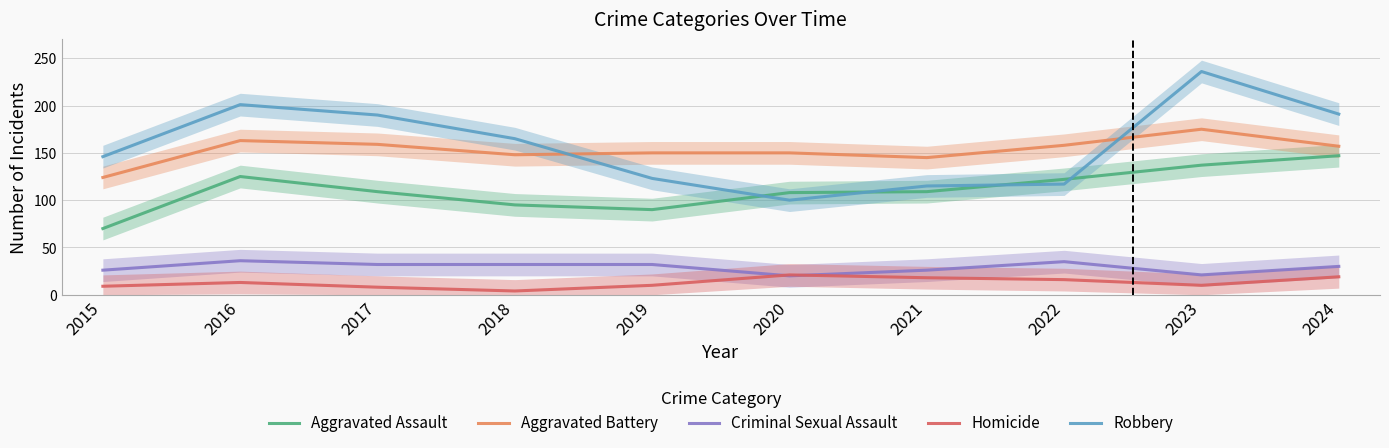

At which category does Homicide reach its first local peak?

2016